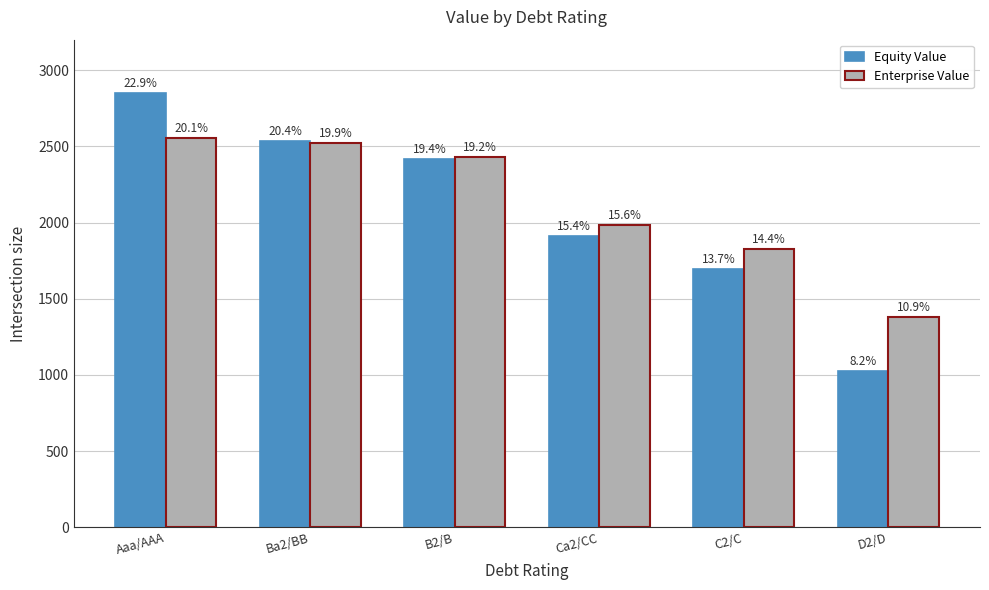

What is the difference between the Equity Value values at C2/C and Ca2/CC?

213.7